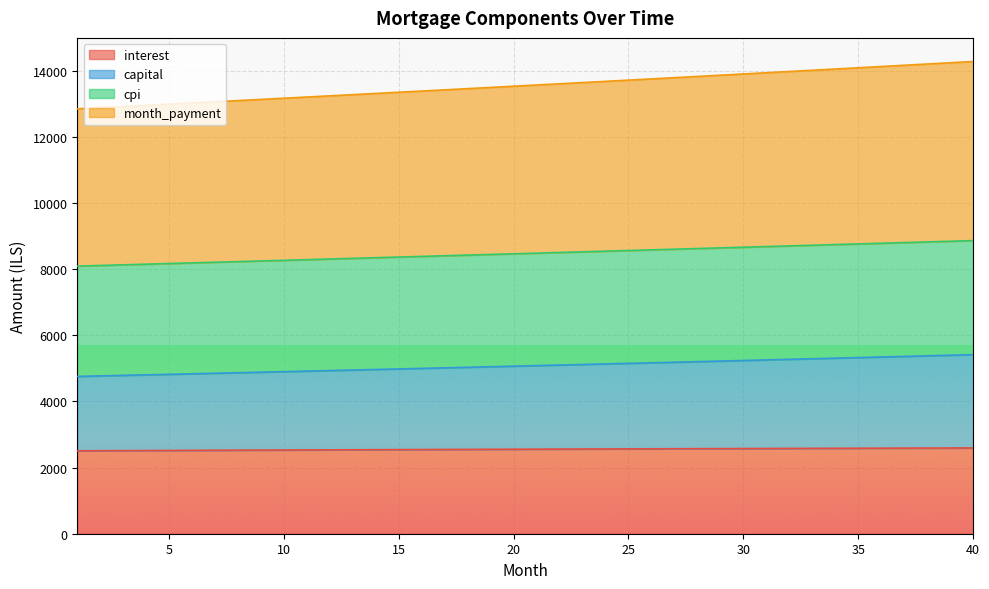

Reading left to right, extract all data points from this chart.

interest: 1=2508.3	2=2511.1	3=2513.8	4=2516.4	5=2519.1	6=2521.7	7=2524.3	8=2526.8	9=2529.4	10=2531.9	11=2534.4	12=2536.9	13=2539.3	14=2541.7	15=2544.1	16=2546.5	17=2548.8	18=2551.1	19=2553.4	20=2555.6	21=2557.8	22=2560.0	23=2562.2	24=2564.3	25=2566.4	26=2568.5	27=2570.5	28=2572.5	29=2574.5	30=2576.4	31=2578.3	32=2580.2	33=2582.0	34=2583.8	35=2585.6	36=2587.4	37=2589.1	38=2590.7	39=2592.4	40=2594.0
capital: 1=4757.9	2=4773.8	3=4789.7	4=4805.7	5=4821.7	6=4837.8	7=4853.9	8=4870.0	9=4886.3	10=4902.6	11=4918.9	12=4935.3	13=4951.8	14=4968.3	15=4984.8	16=5001.4	17=5018.1	18=5034.9	19=5051.6	20=5068.5	21=5085.4	22=5102.3	23=5119.3	24=5136.4	25=5153.5	26=5170.7	27=5187.9	28=5205.2	29=5222.6	30=5240.0	31=5257.4	32=5275.0	33=5292.6	34=5310.2	35=5327.9	36=5345.6	37=5363.5	38=5381.4	39=5399.3	40=5417.3
cpi: 1=8094.9	2=8114.3	3=8133.8	4=8153.2	5=8172.7	6=8192.3	7=8211.8	8=8231.4	9=8251.0	10=8270.6	11=8290.2	12=8309.8	13=8329.5	14=8349.2	15=8368.9	16=8388.6	17=8408.3	18=8428.0	19=8447.8	20=8467.6	21=8487.4	22=8507.2	23=8527.0	24=8546.9	25=8566.8	26=8586.6	27=8606.5	28=8626.5	29=8646.4	30=8666.3	31=8686.3	32=8706.2	33=8726.2	34=8746.2	35=8766.2	36=8786.3	37=8806.3	38=8826.4	39=8846.4	40=8866.5
month_payment: 1=12852.8	2=12888.1	3=12923.5	4=12958.9	5=12994.4	6=13030.0	7=13065.7	8=13101.4	9=13137.2	10=13173.1	11=13209.1	12=13245.1	13=13281.2	14=13317.4	15=13353.7	16=13390.0	17=13426.4	18=13462.9	19=13499.4	20=13536.0	21=13572.8	22=13609.5	23=13646.4	24=13683.3	25=13720.3	26=13757.3	27=13794.5	28=13831.7	29=13868.9	30=13906.3	31=13943.7	32=13981.2	33=14018.8	34=14056.4	35=14094.1	36=14131.9	37=14169.8	38=14207.7	39=14245.7	40=14283.8